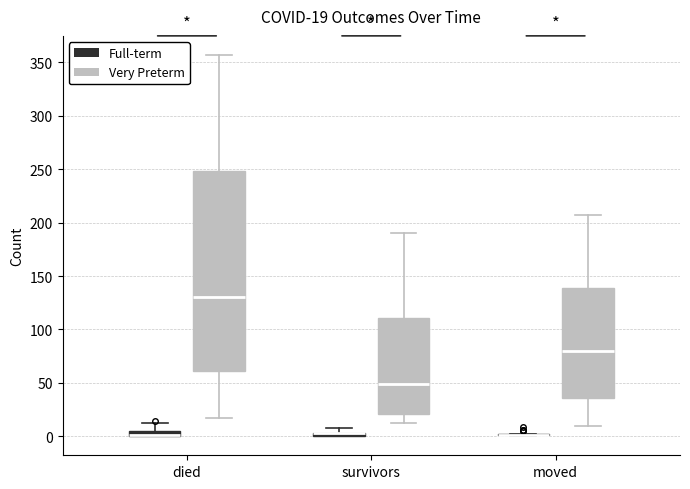

Which box is the tallest, from its lower edge to its upper edge?

died (Very Preterm)